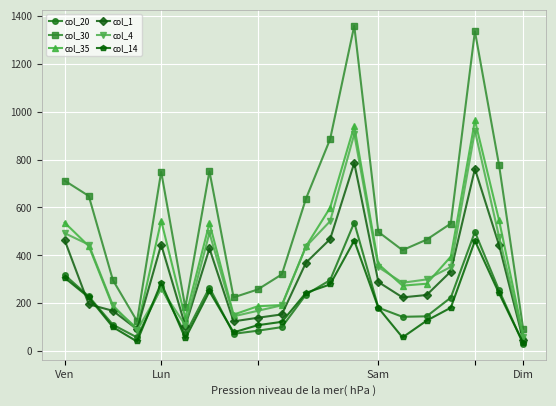

Which series has the largest total across all categories?

col_30